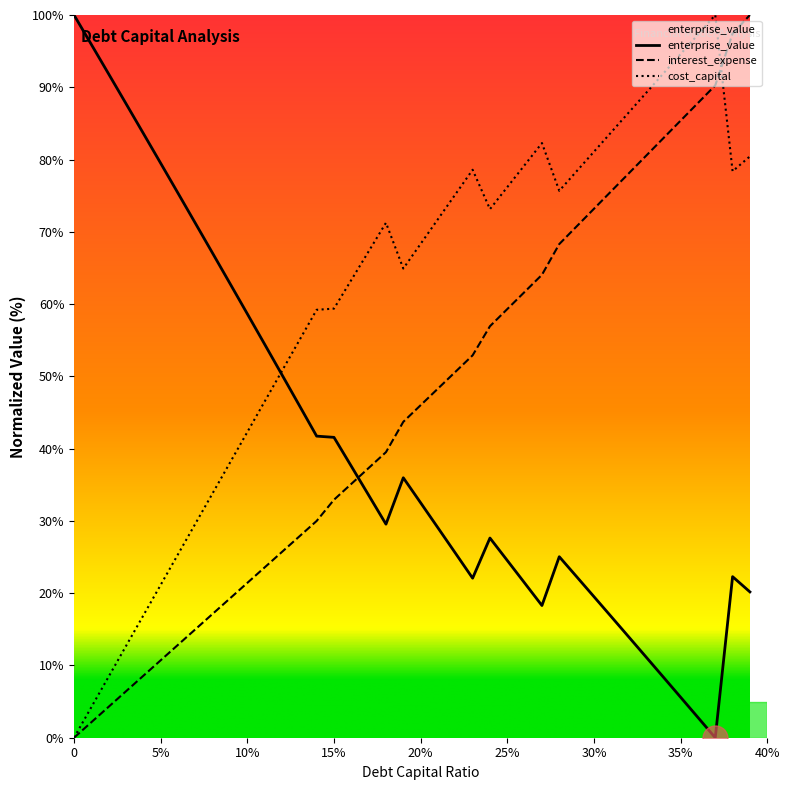

What is the maximum value for enterprise_value?

100.0